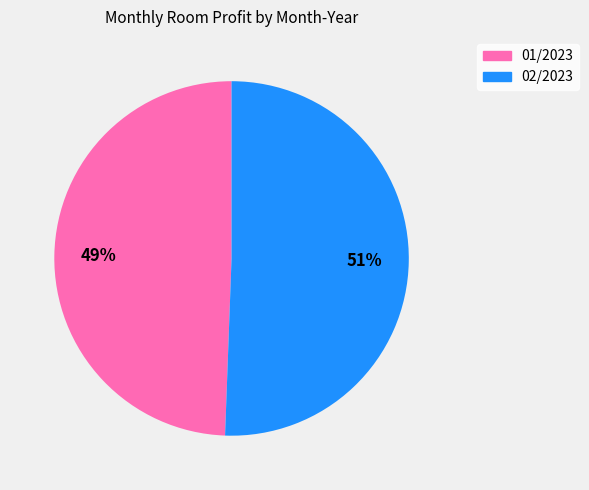

Approximately how many times larger is the value at 02/2023 compared to 01/2023?

1.0